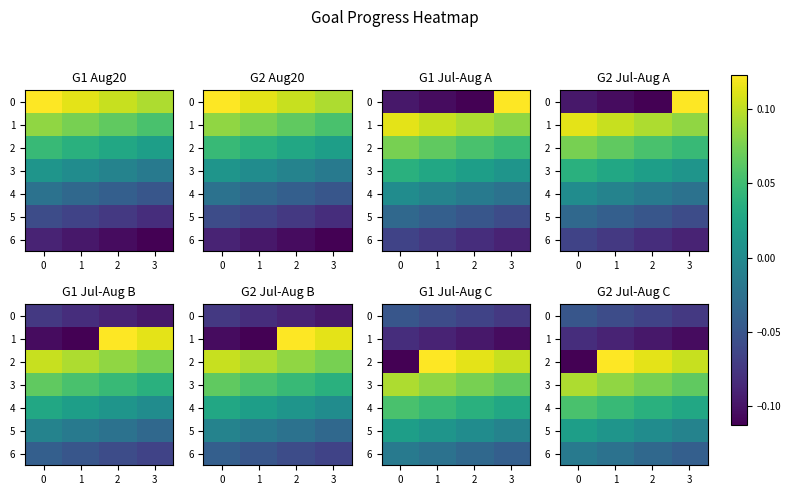

What is the spread (max minus min) of values at 0?

0.2